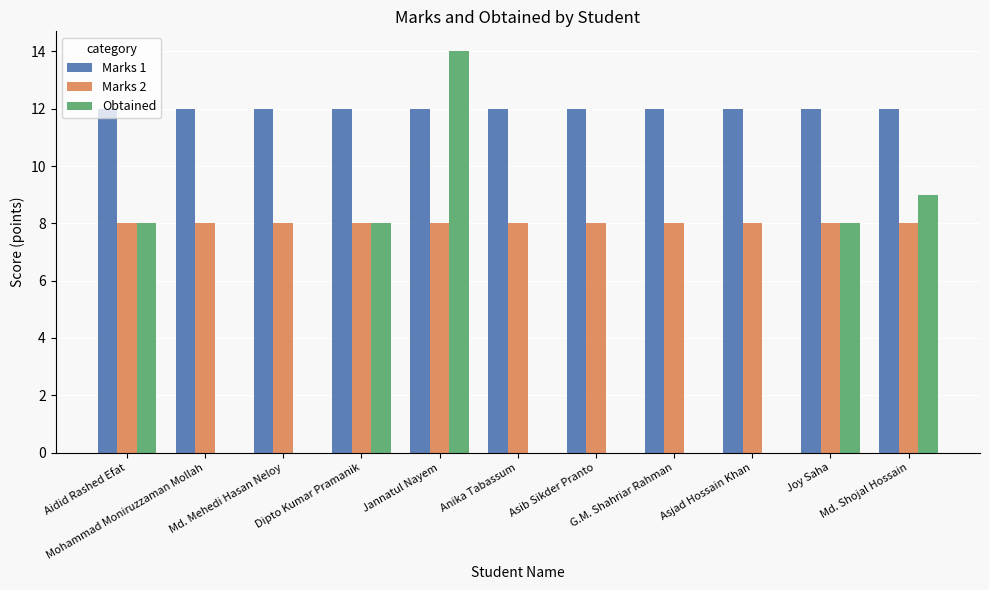

Is it true that Obtained equals 9 at Md. Shojal Hossain?

True